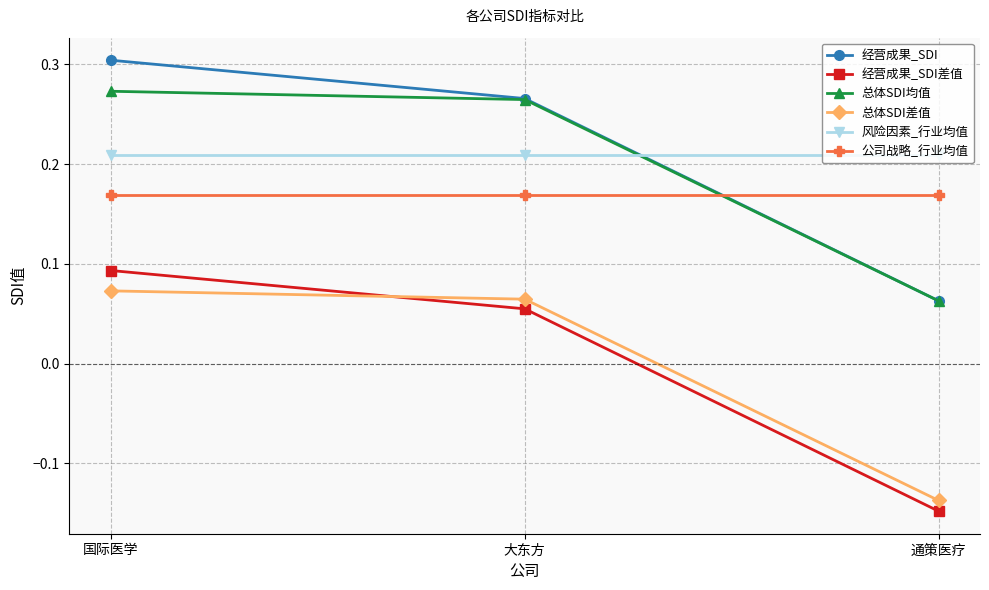

At which label is 经营成果_SDI差值 closest to 0?

大东方